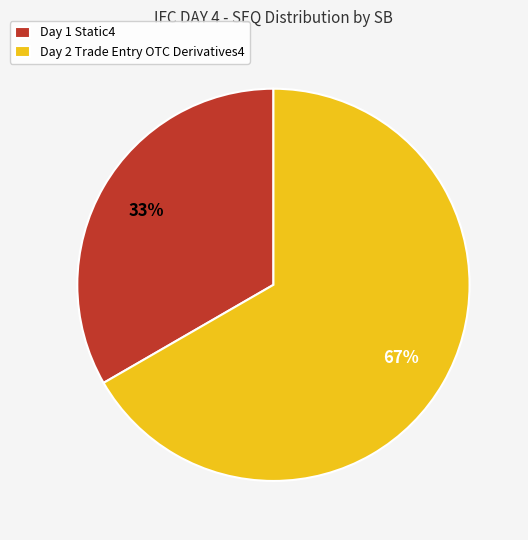

To the nearest percent, what is the average slice percentage?

50%